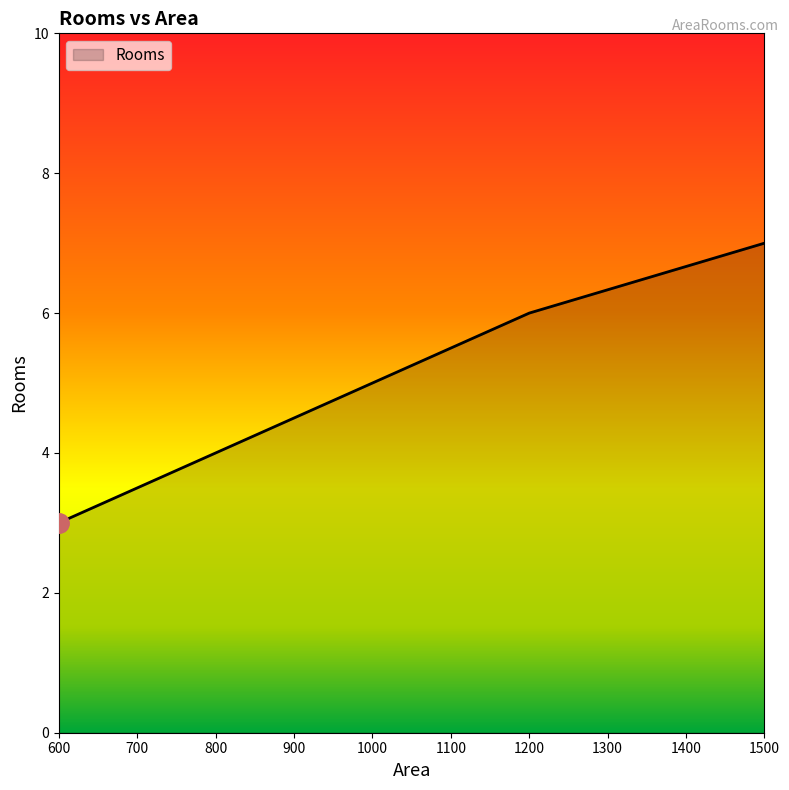

At which category does the chart reach its minimum across all series?

600